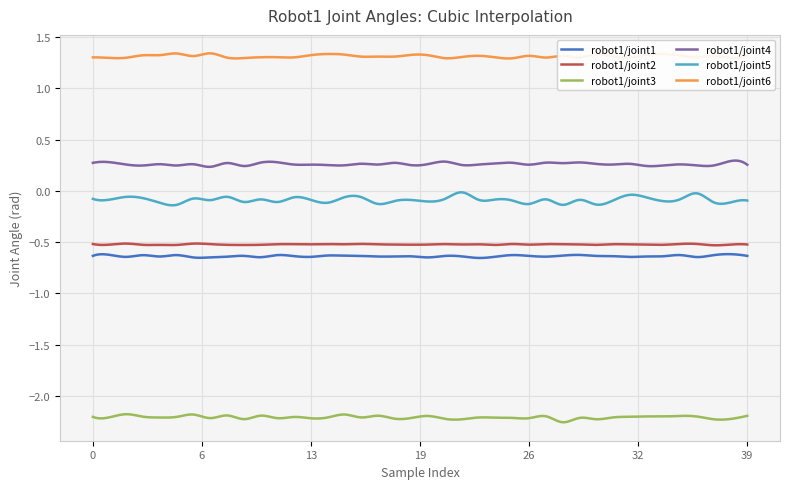

True or false: robot1/joint5 and robot1/joint4 cross at least once.

False